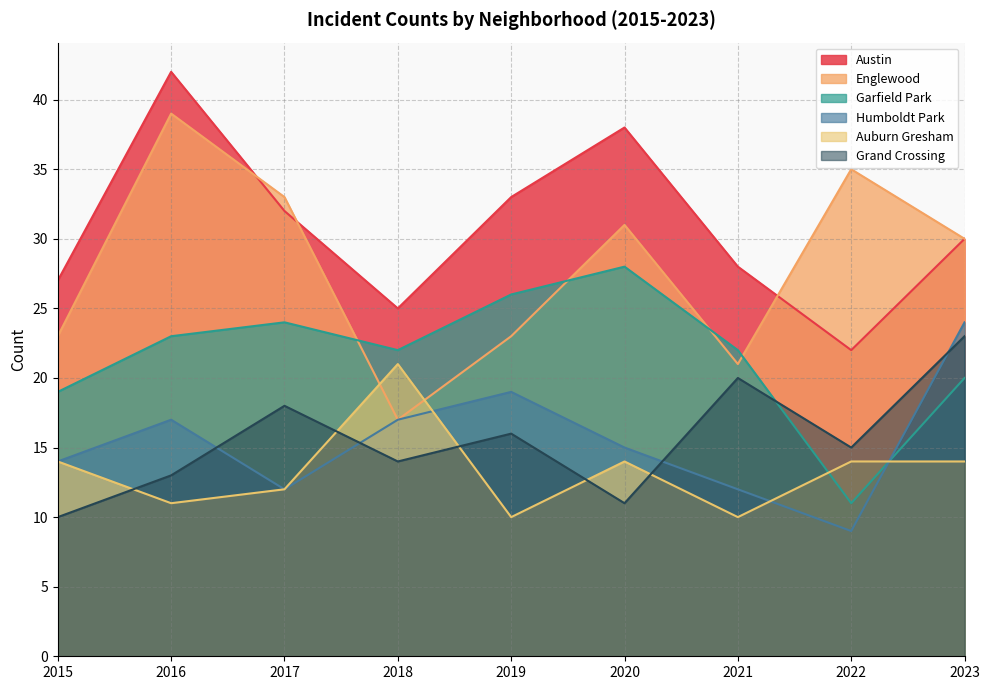

At which category does Garfield Park reach its first local peak?

2017